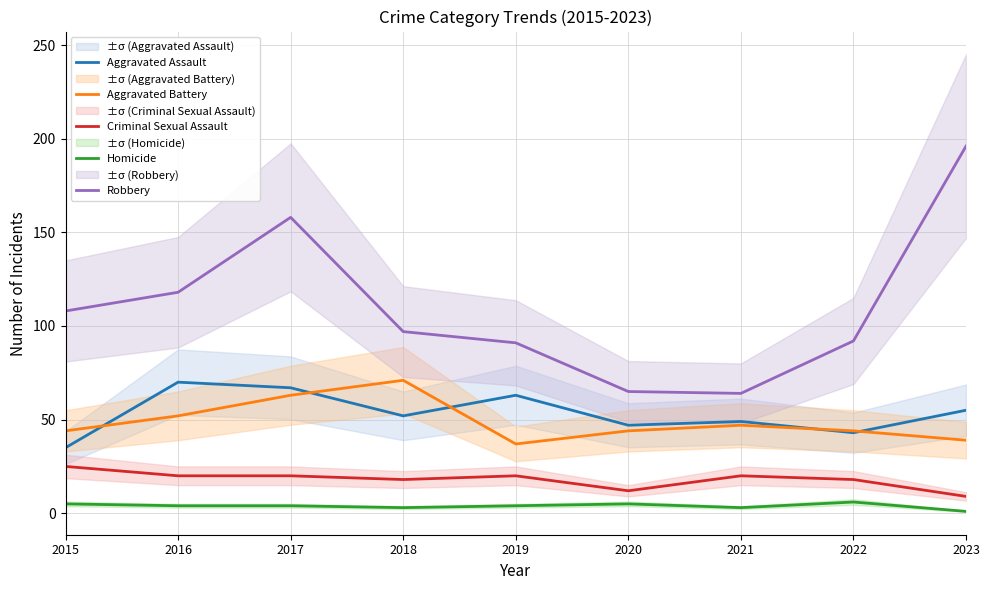

True or false: Aggravated Battery and Homicide intersect in this chart.

False